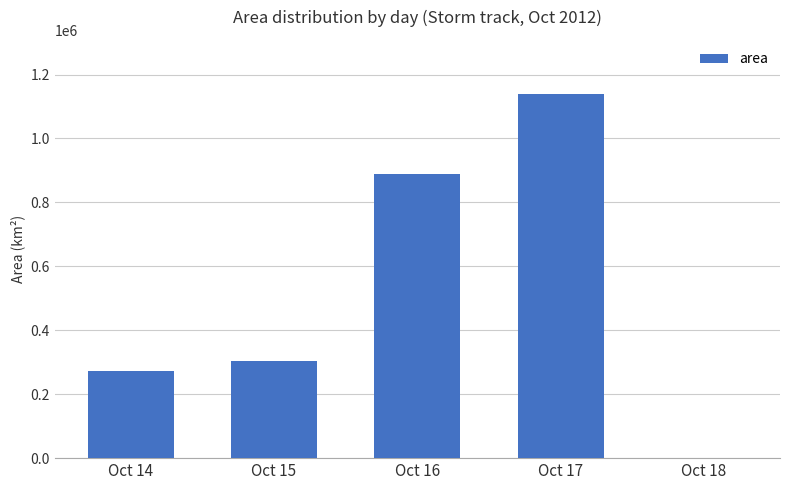

The value at Oct 15 is 430092.7. True or false?

False